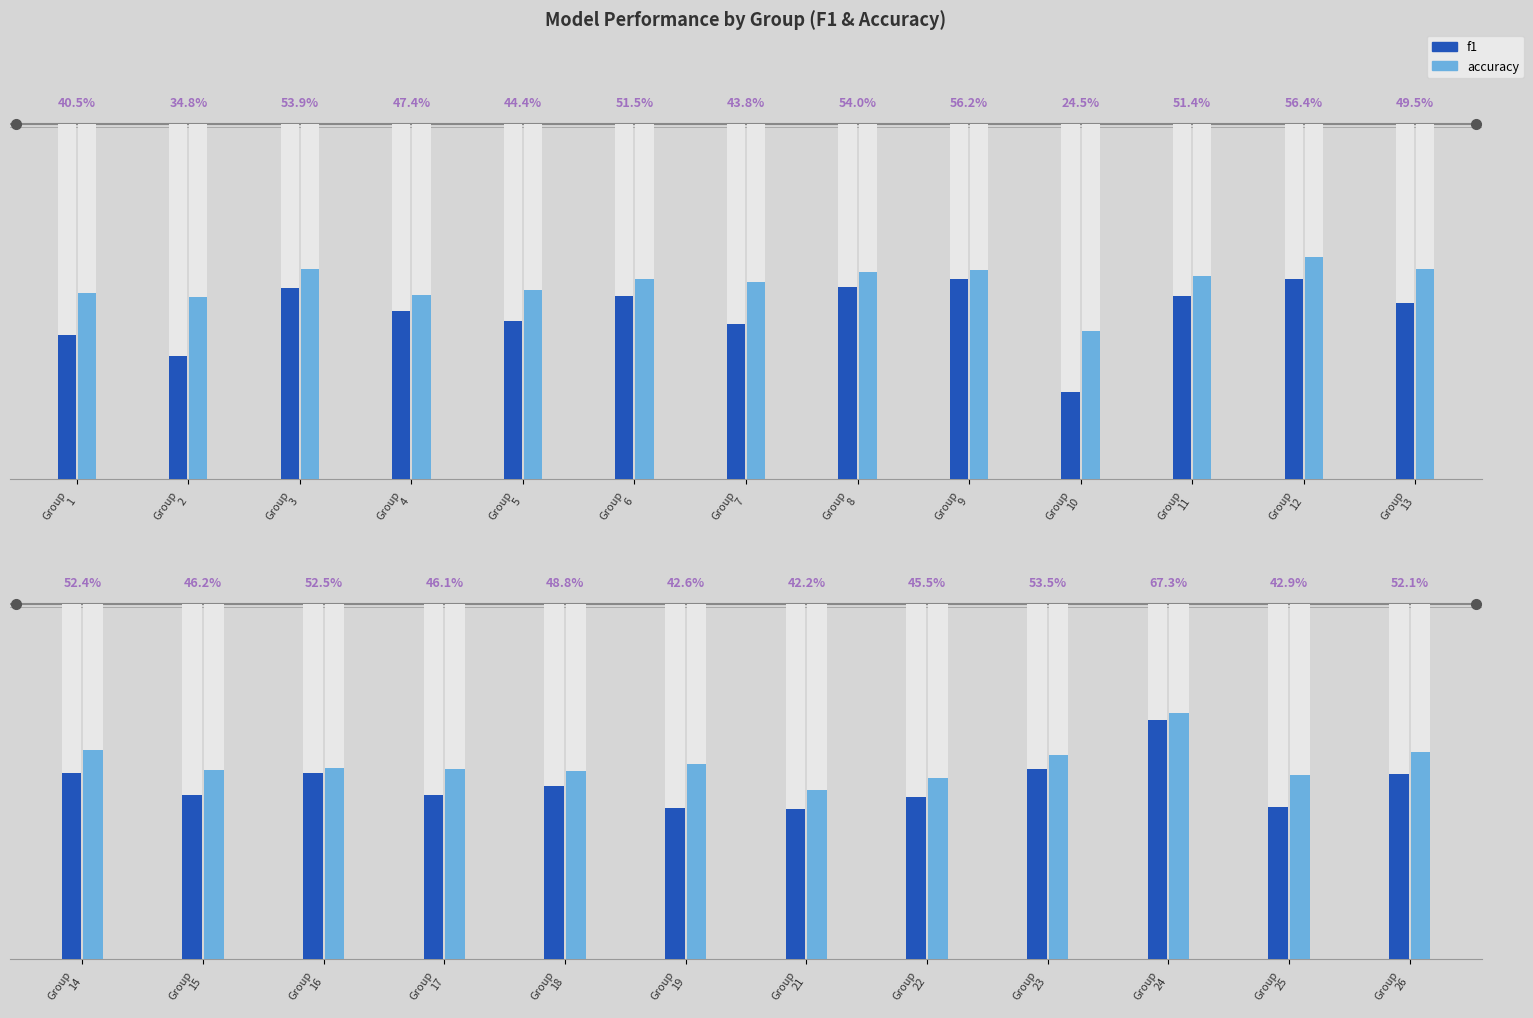

Are the bars horizontal?

No